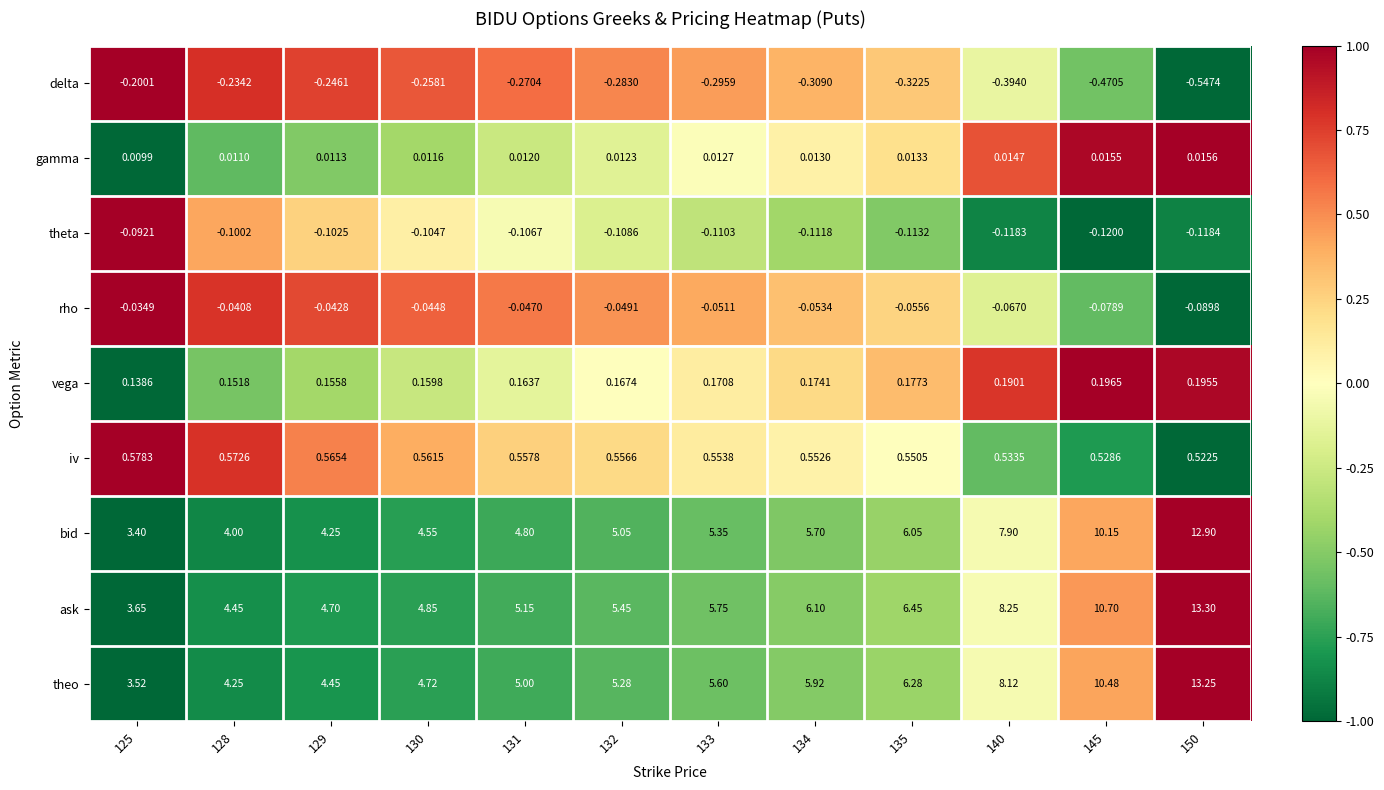

How many data points does each series have?

12